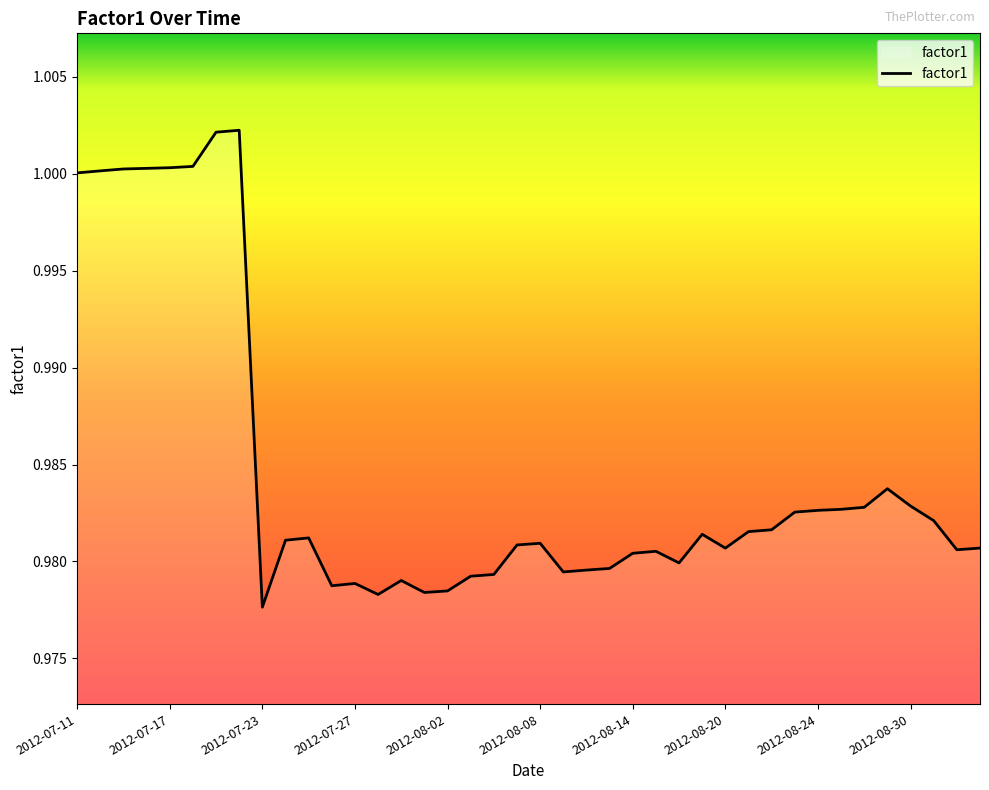

Is this an area chart (filled region under the line)?

Yes